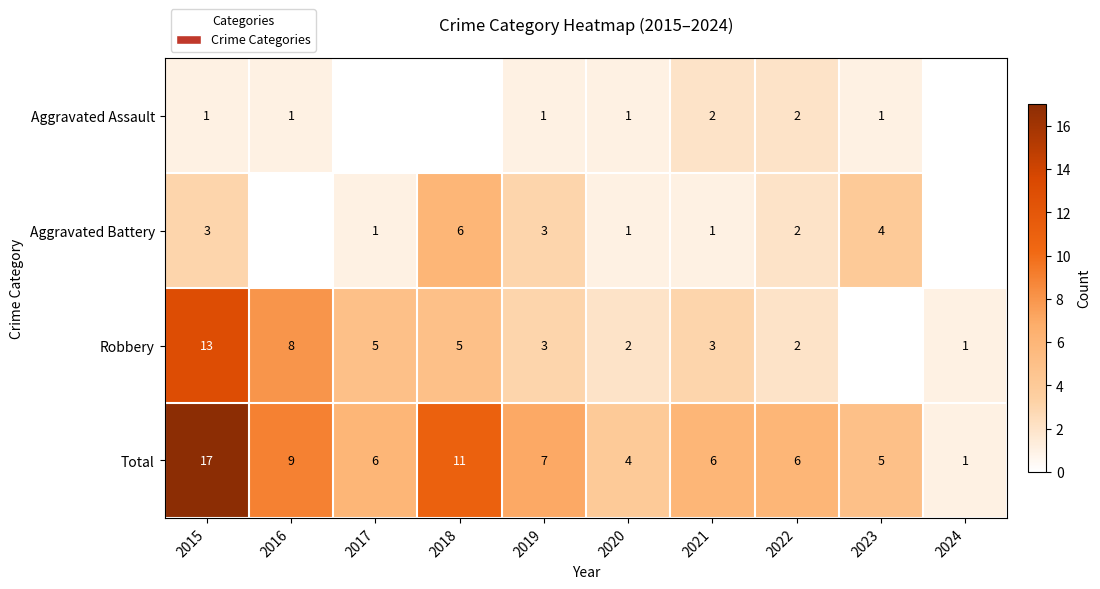

What is the spread (max minus min) of values at 2022?

4